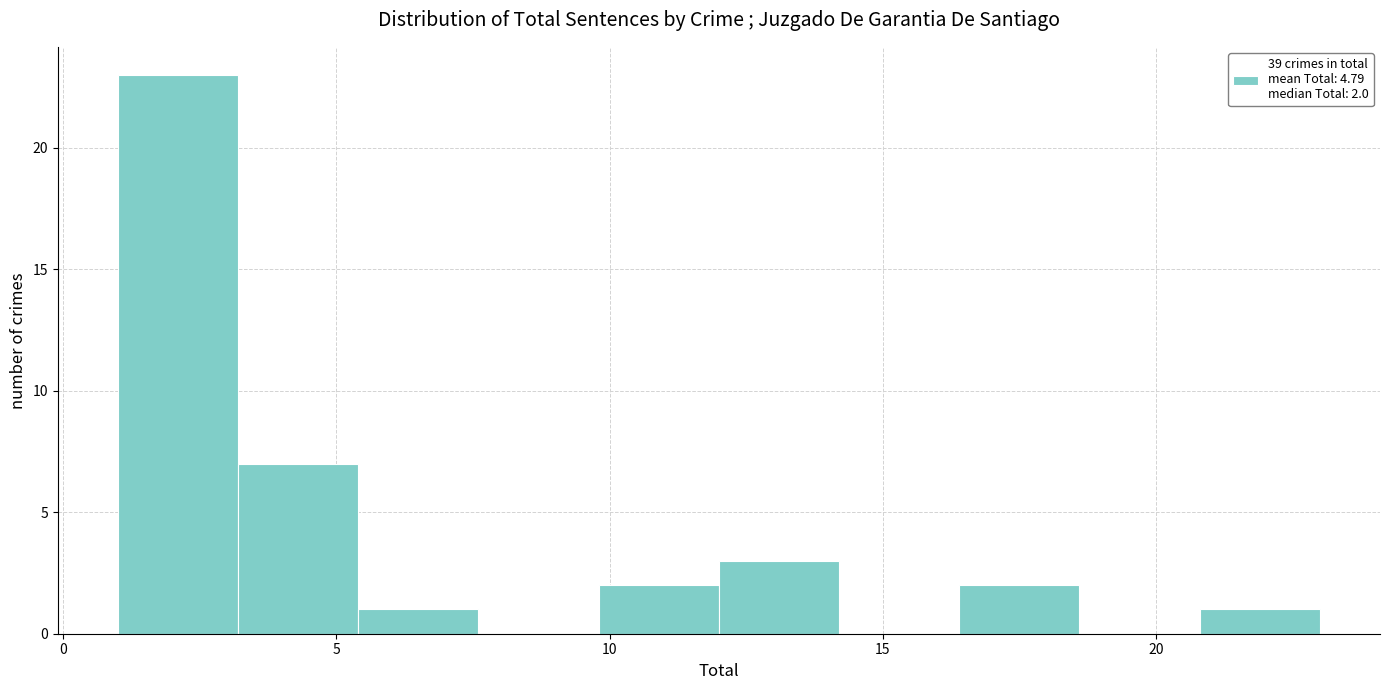

Which range on the x-axis has the tallest bar?

1.0 to 3.2